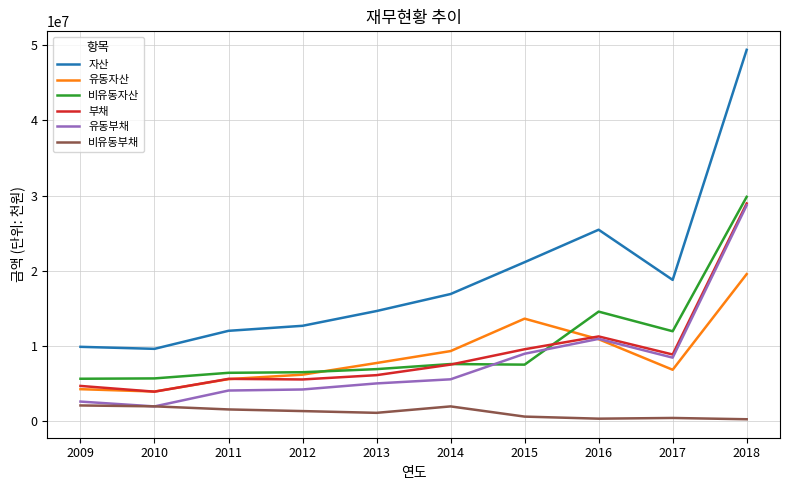

True or false: 자산 and 부채 intersect in this chart.

False